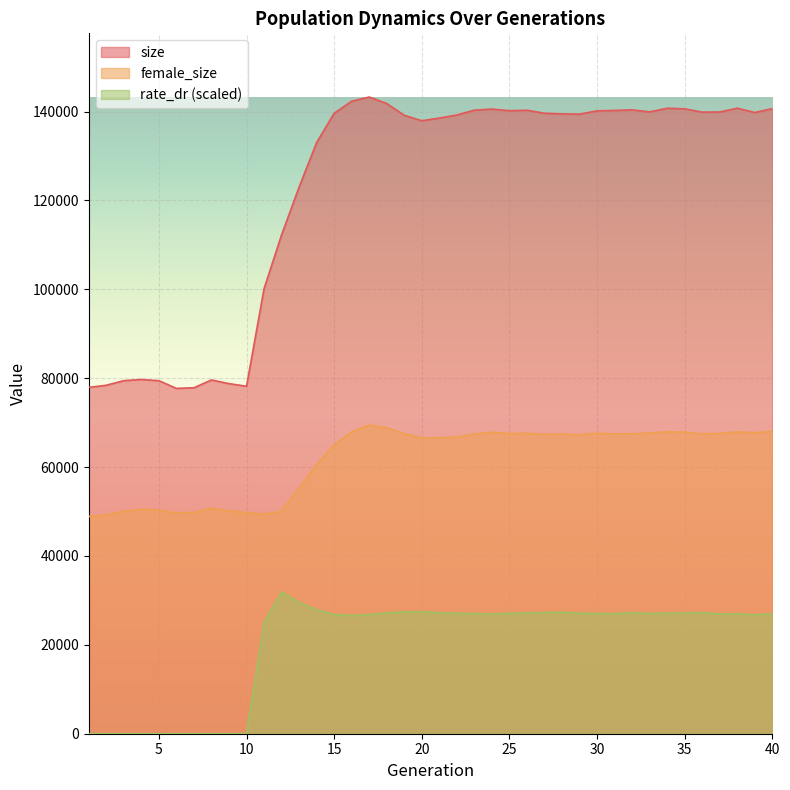

At which label is female_size closest to 59162?

14